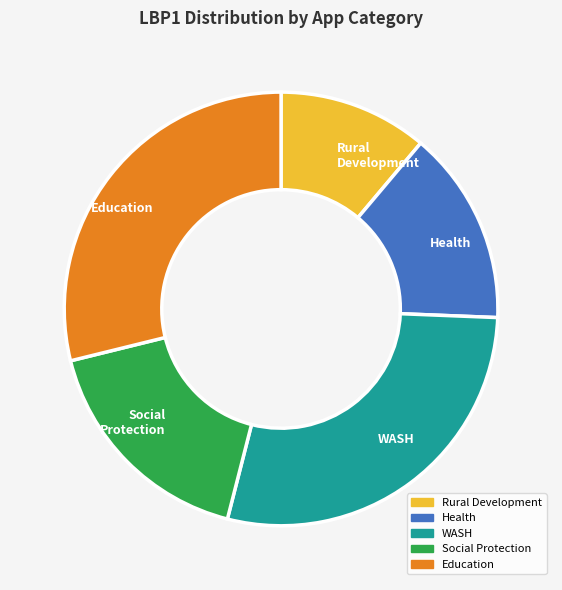

Is the sum of Education and Rural Development greater than half?

No